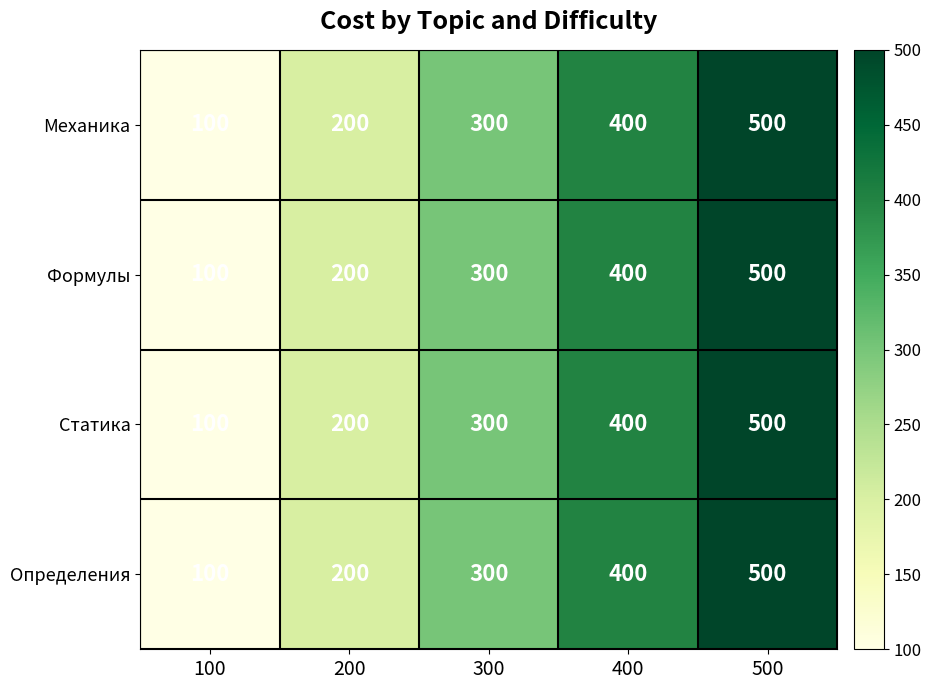

Count the number of categories in the chart.

5